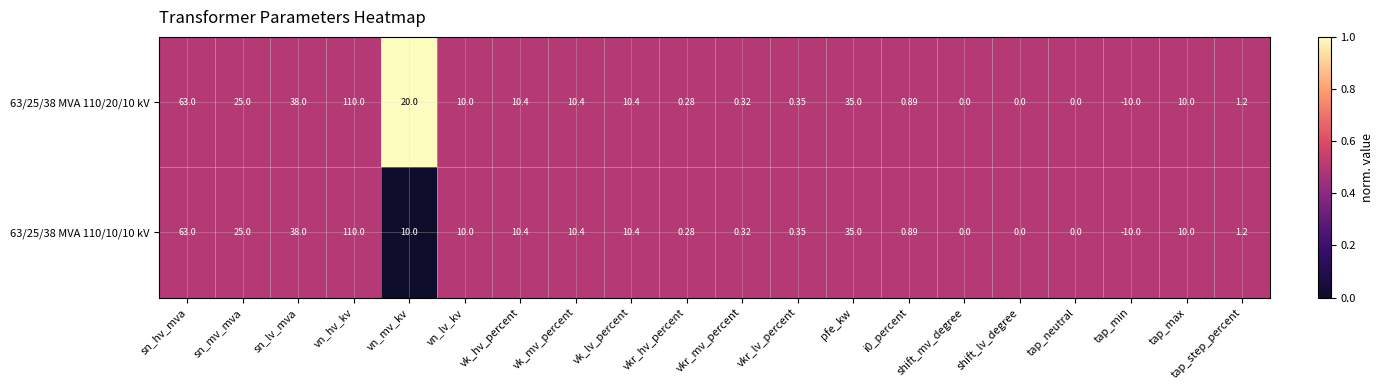

At which category is the sum across all series the highest?

vn_hv_kv